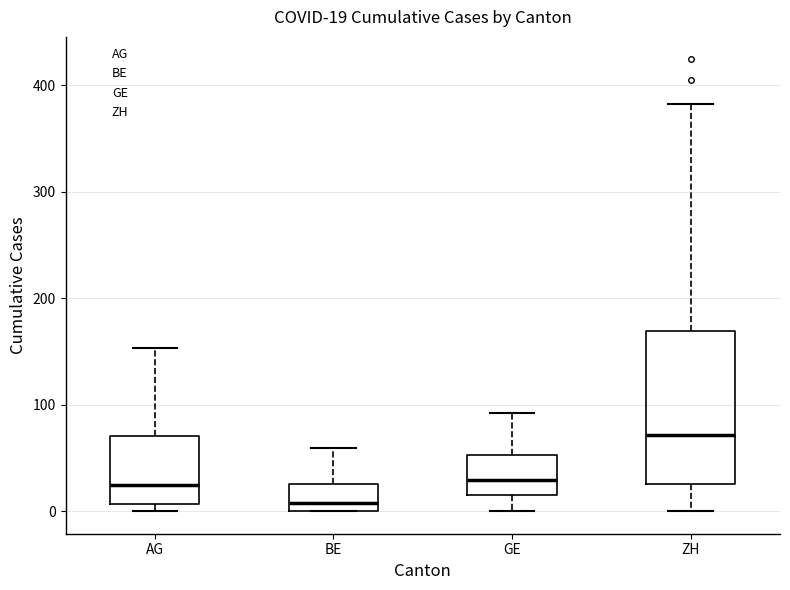

Which box has the highest median line?

ZH